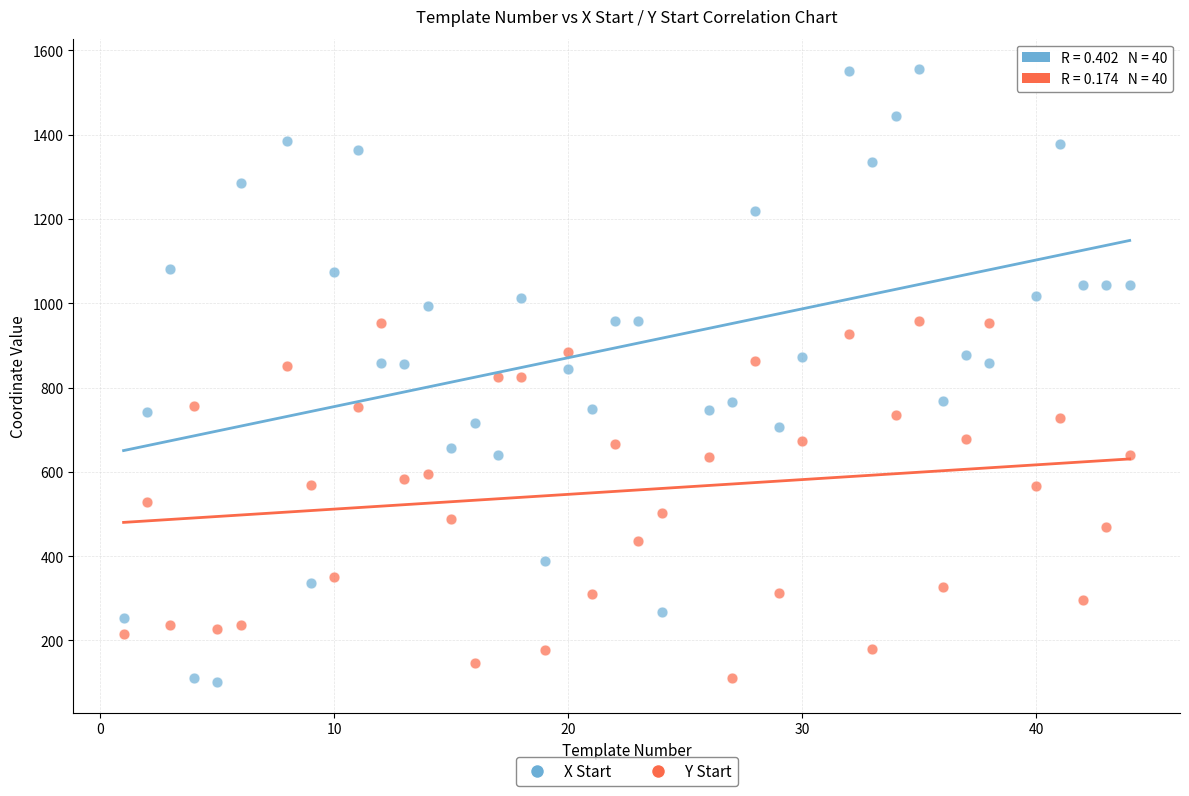

Which series has the largest Y range (max minus min)?

X Start